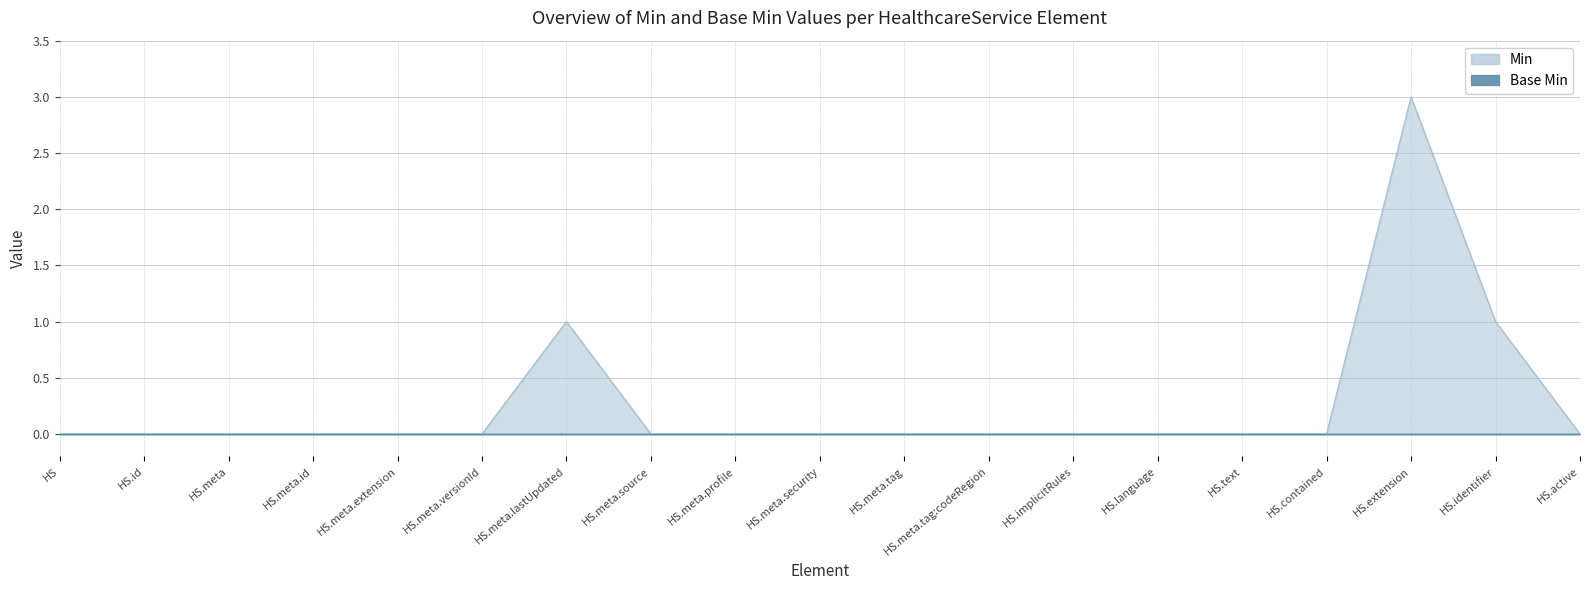

Rank the categories by value from highest to lowest.

HS.extension, HS.meta.lastUpdated, HS.identifier, HS, HS.id, HS.meta, HS.meta.id, HS.meta.extension, HS.meta.versionId, HS.meta.source, HS.meta.profile, HS.meta.security, HS.meta.tag, HS.meta.tag:codeRegion, HS.implicitRules, HS.language, HS.text, HS.contained, HS.active